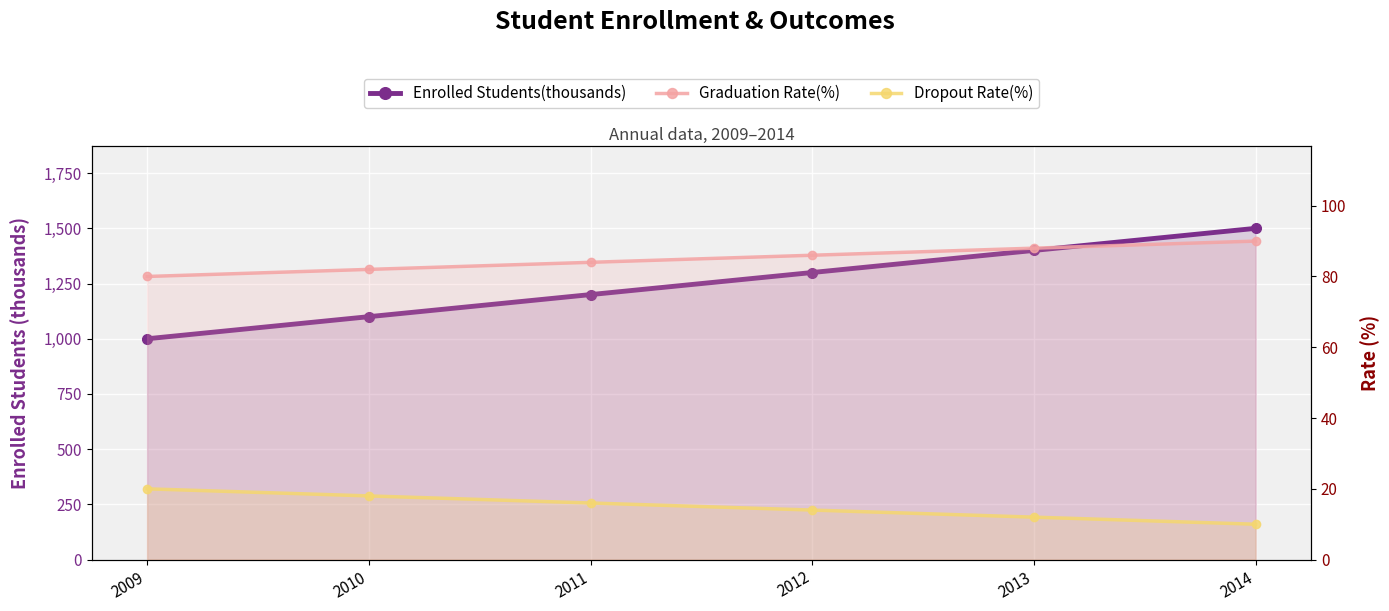

How many data points in Dropout Rate(%) are above 16?

2